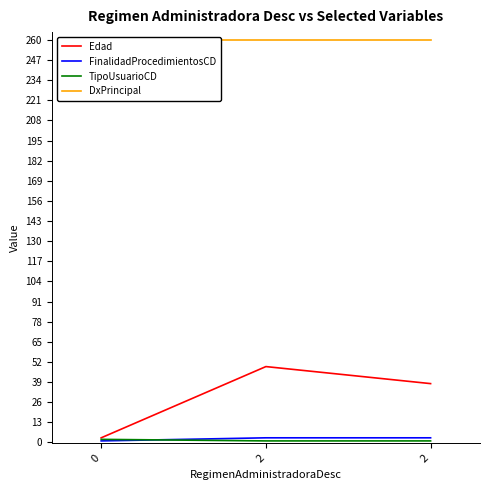

Reading right to left, list all the values displayed in this chart.

Edad: 2=38	2=49	0=3
FinalidadProcedimientosCD: 2=3	2=3	0=1
TipoUsuarioCD: 2=1	2=1	0=2
DxPrincipal: 2=260	2=260	0=260